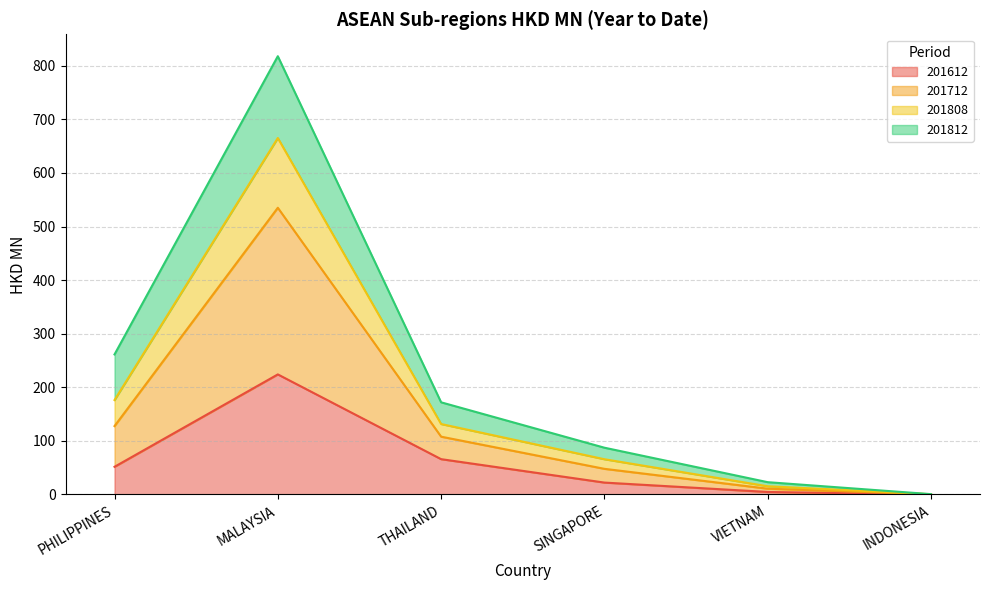

What is the highest value of the 201612 series?

224.1